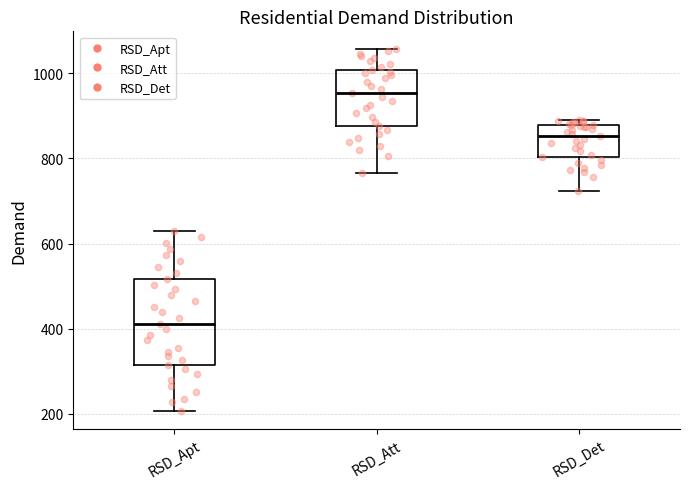

Reading left to right, transcribe this box plot: for each box, give where its median line is, the range the box spans, and where its two whiskers end, as read against the y-axis. The values are not printed on the chart, so give them approximately, as read against the axis.

RSD_Apt: median 420, box 320 to 520, whiskers 200 to 620
RSD_Att: median 960, box 880 to 1000, whiskers 760 to 1060
RSD_Det: median 860, box 800 to 880, whiskers 720 to 880 (just above the box's upper edge)